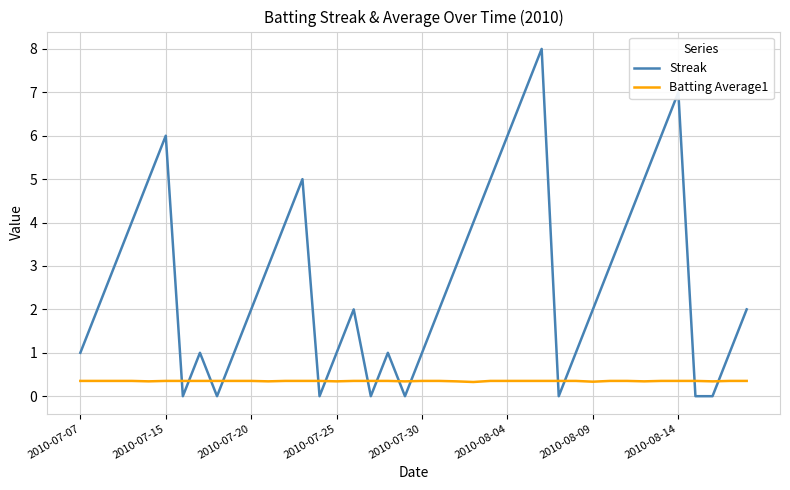

What is the minimum value for Batting Average1?

0.3